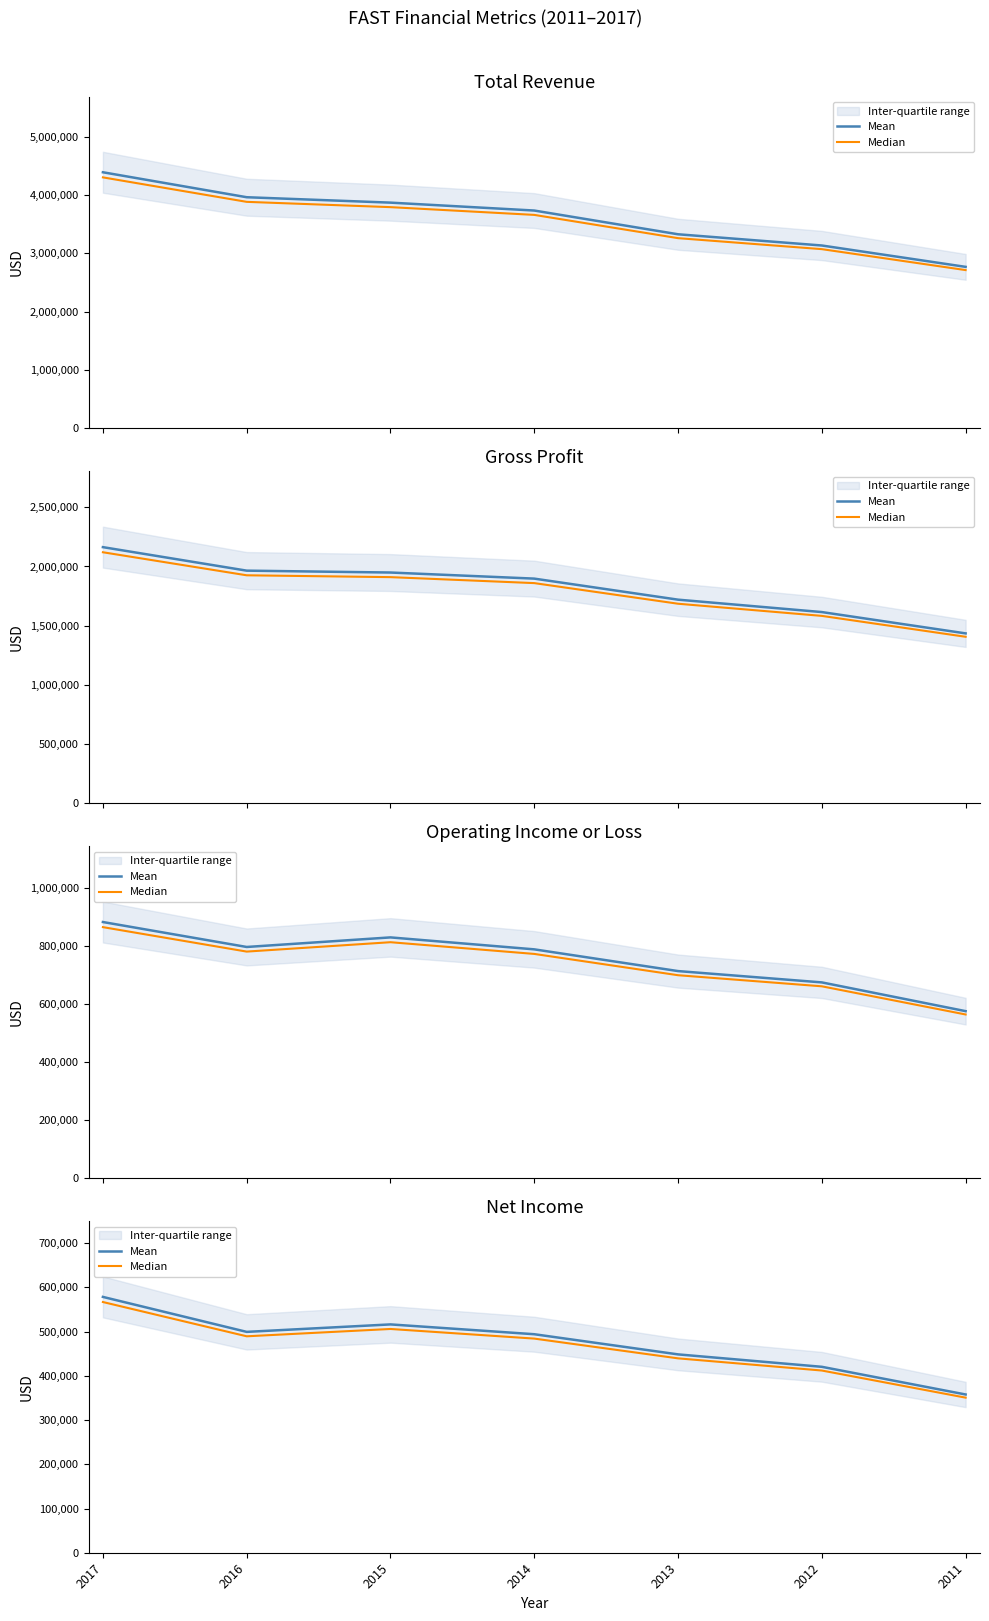

Between 2015 and 2013, which series saw the biggest shift?

Mean